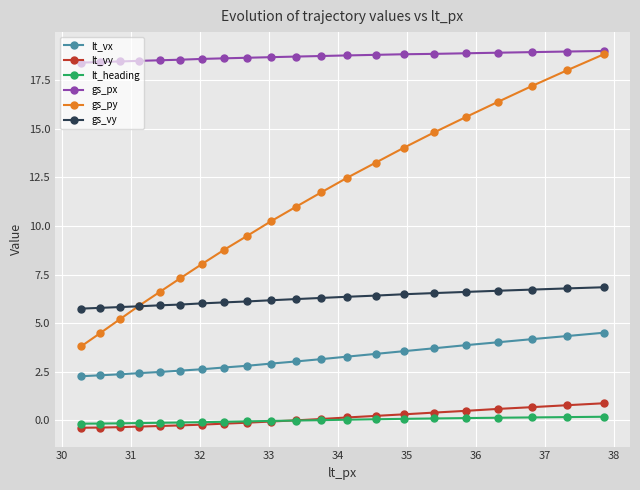

True or false: lt_vx and lt_heading intersect in this chart.

False